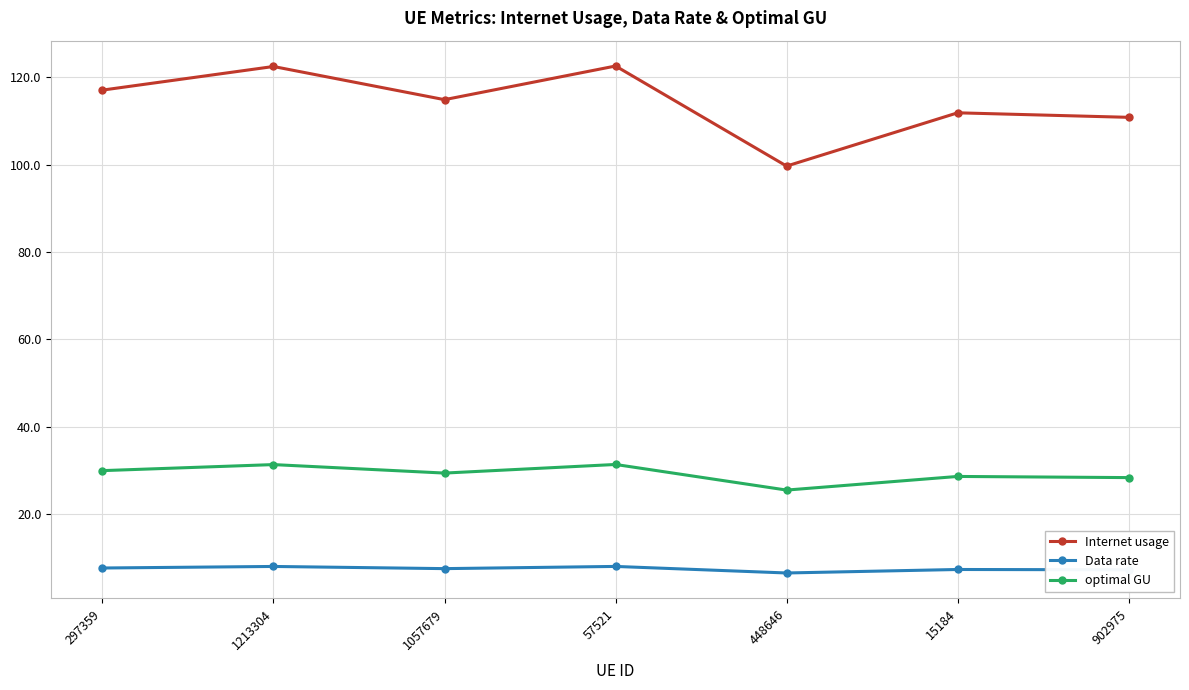

At how many categories does at least one series exceed 87?

7